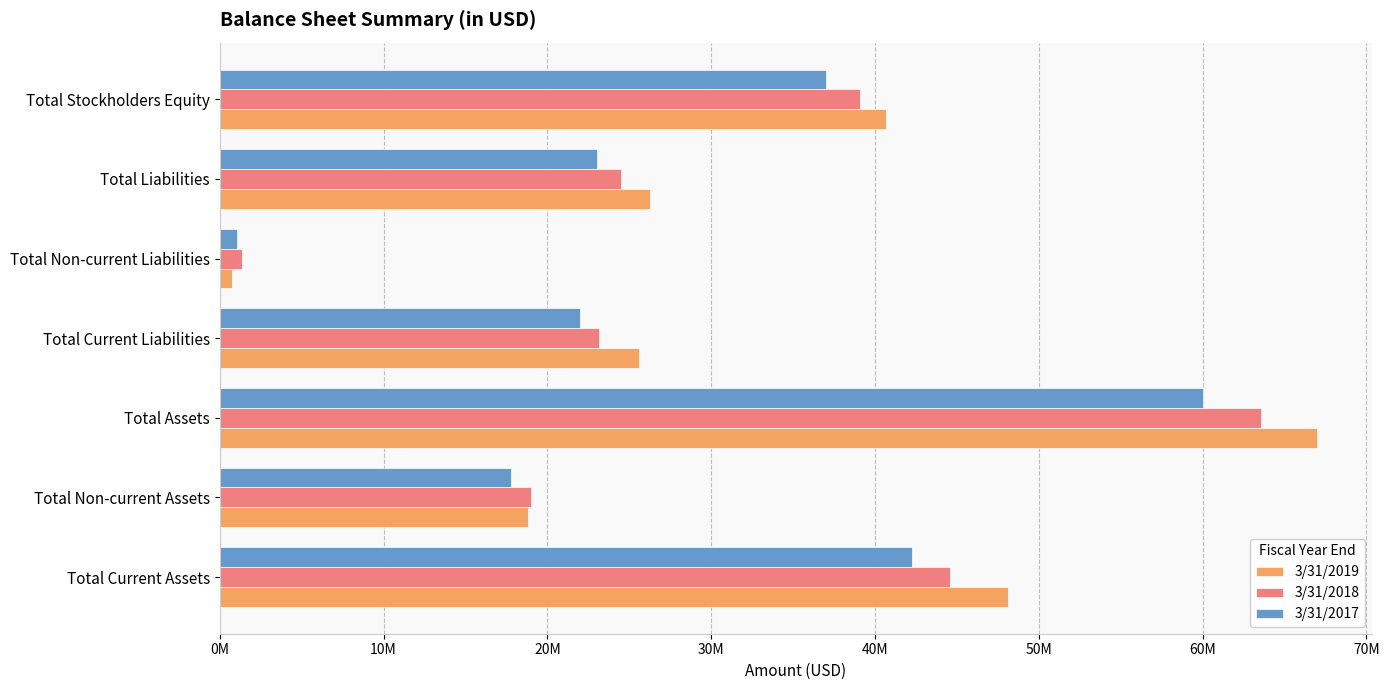

What is the value of the 3/31/2019 bar at the 6th from the left?

26297533